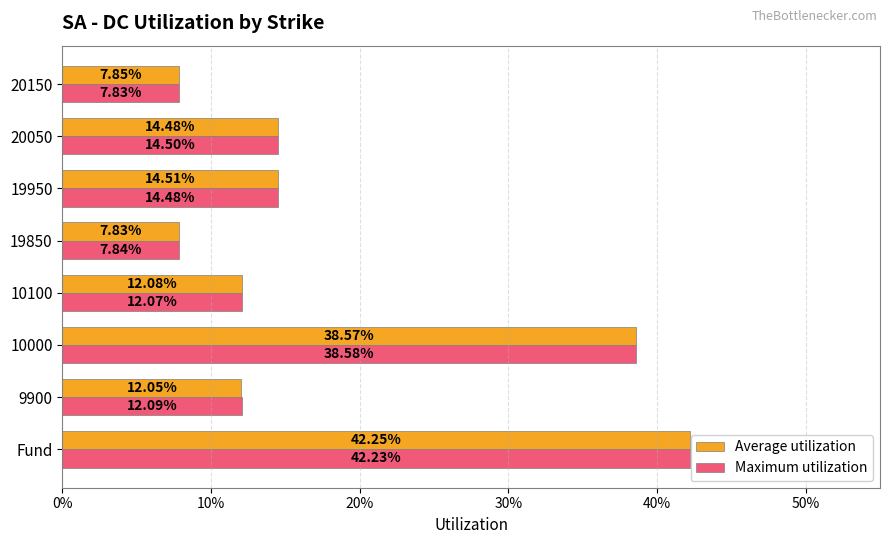

What are all the series names shown in the legend?

Average utilization, Maximum utilization